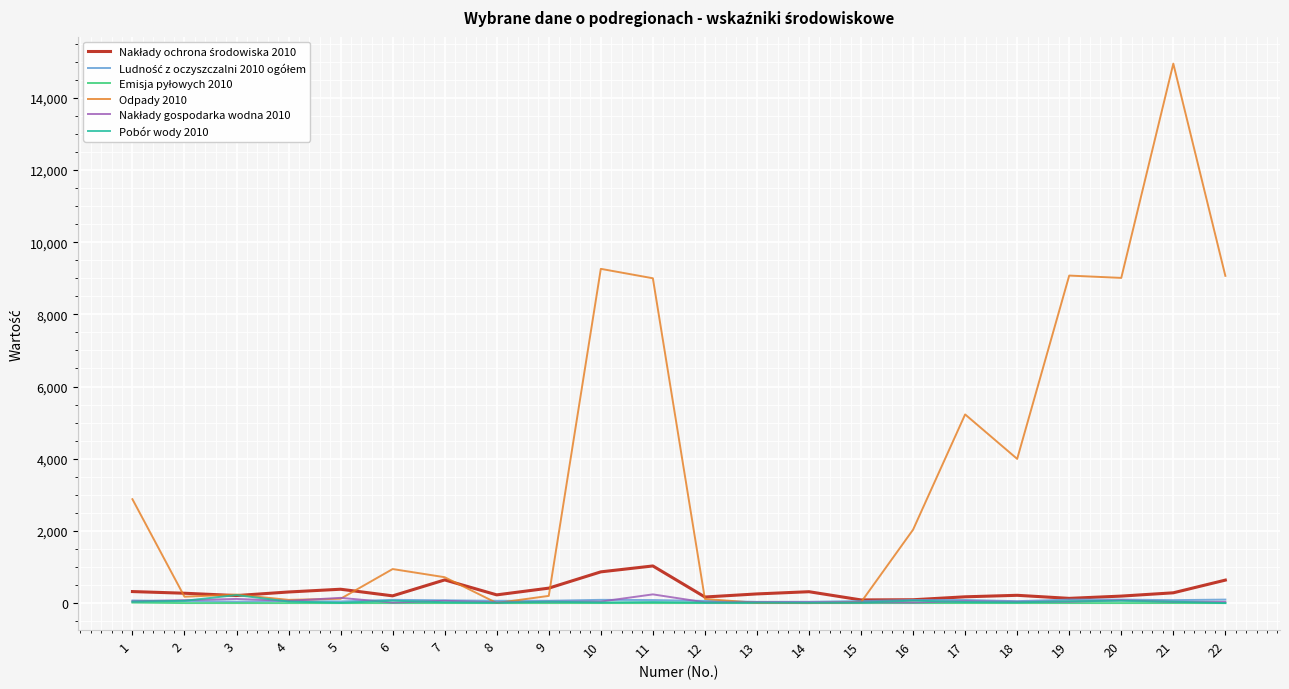

What is the maximum value shown in the chart?

14946.1